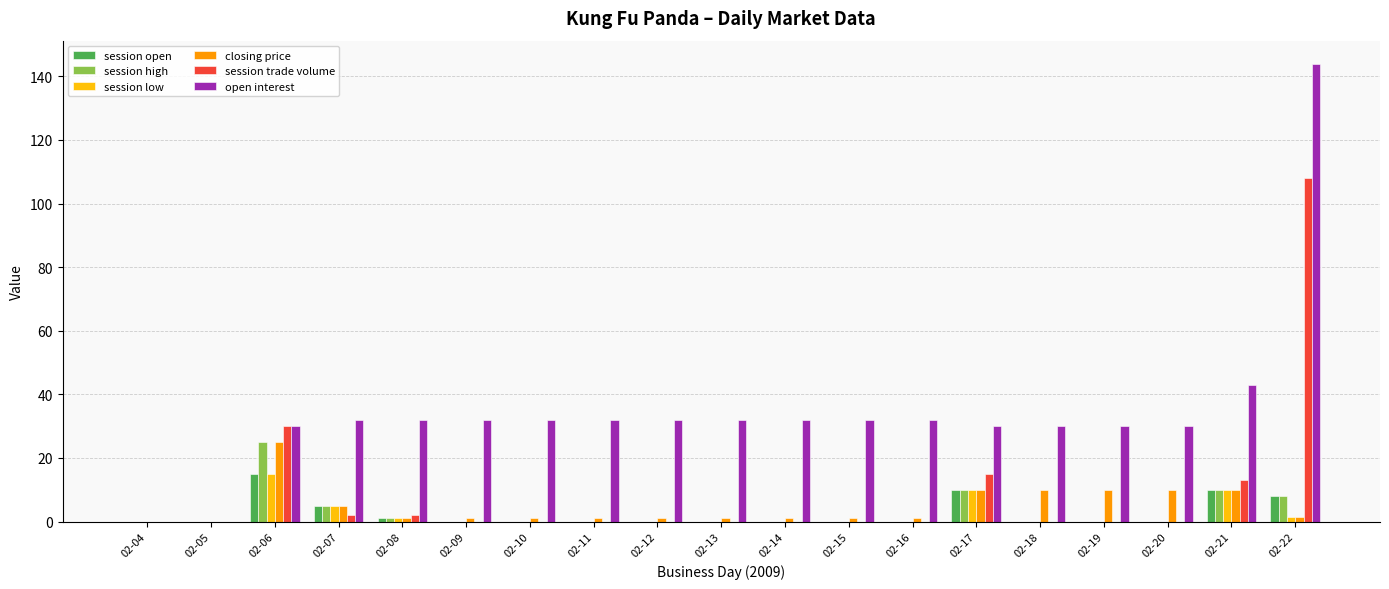

Which category has the highest value across all series?

02-22